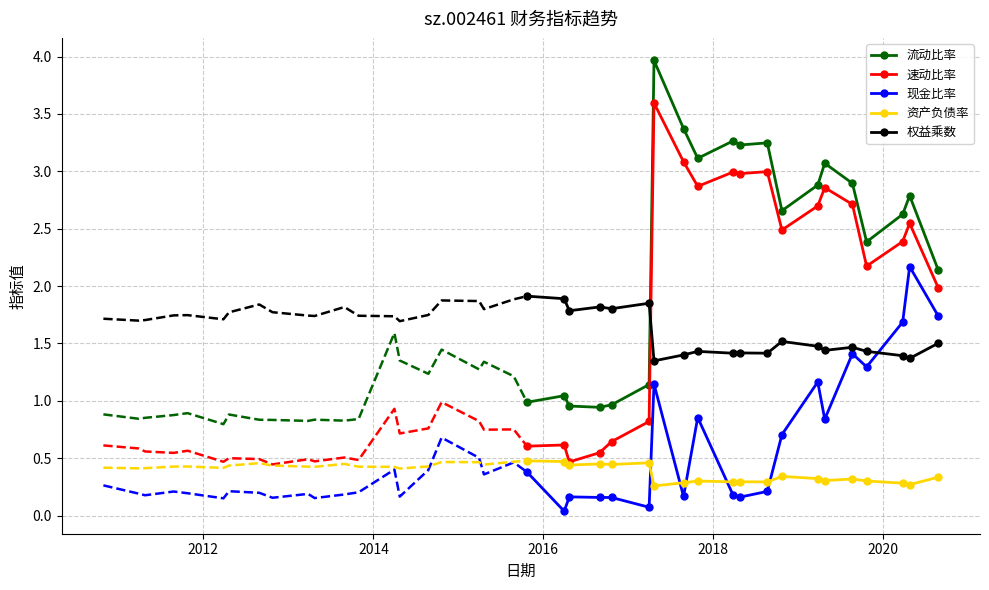

Does the chart have visible grid lines?

Yes